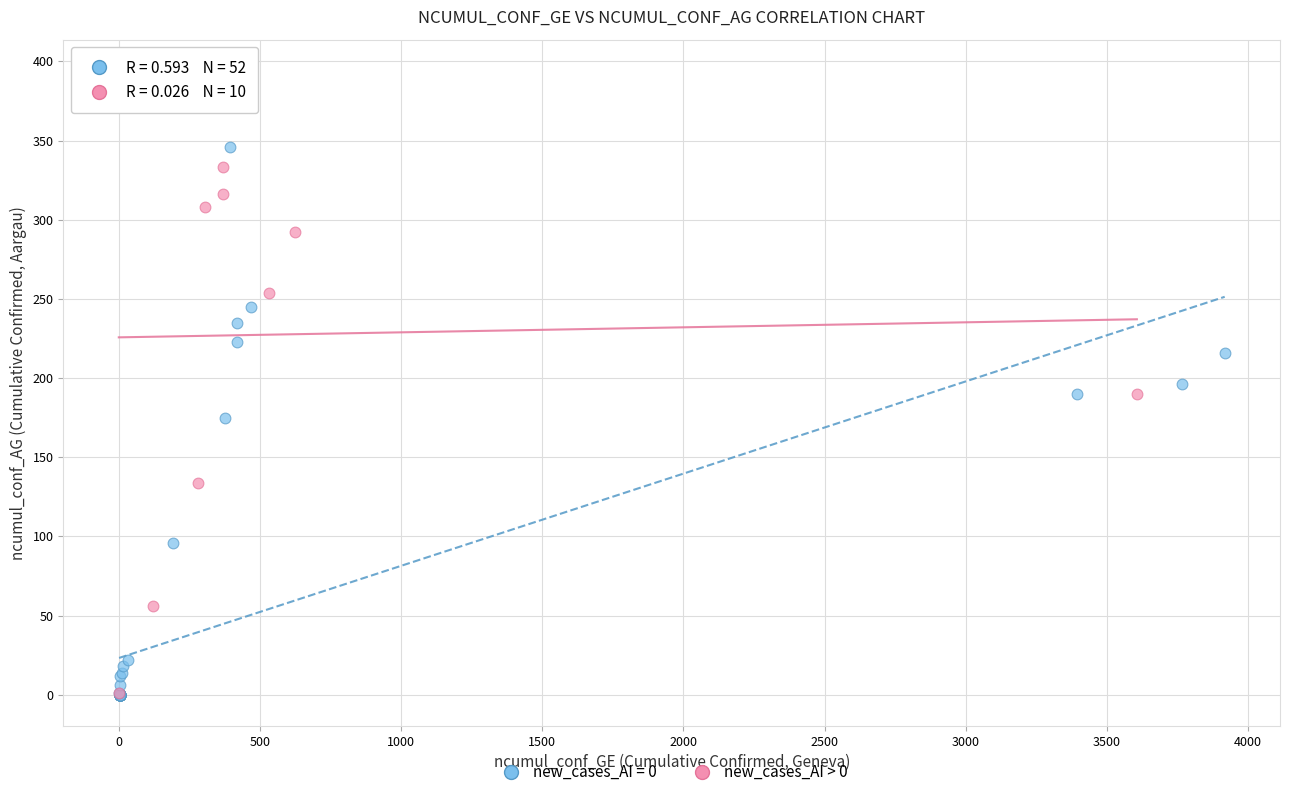

Which series has the largest Y range (max minus min)?

new_cases_AI > 0